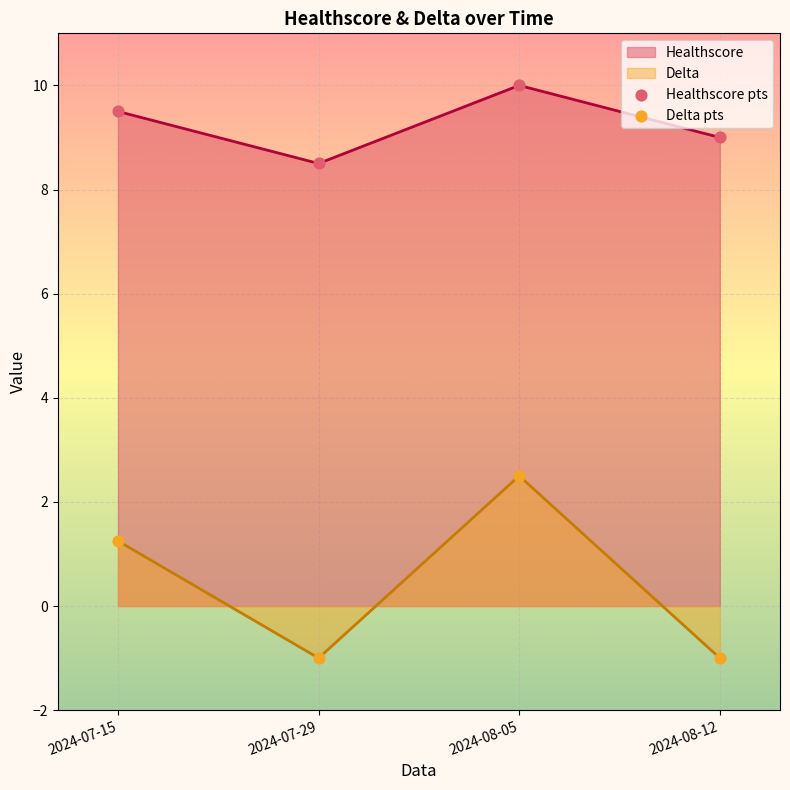

What is the total value across all series at 2024-07-29?

7.5